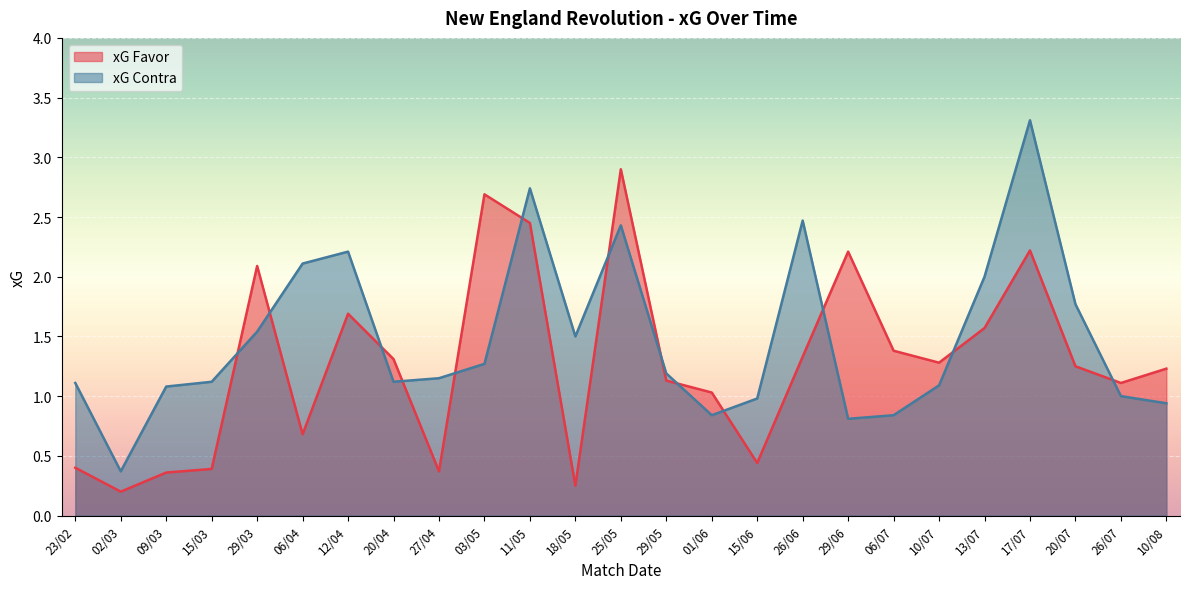

True or false: xG Contra and xG Favor intersect in this chart.

True